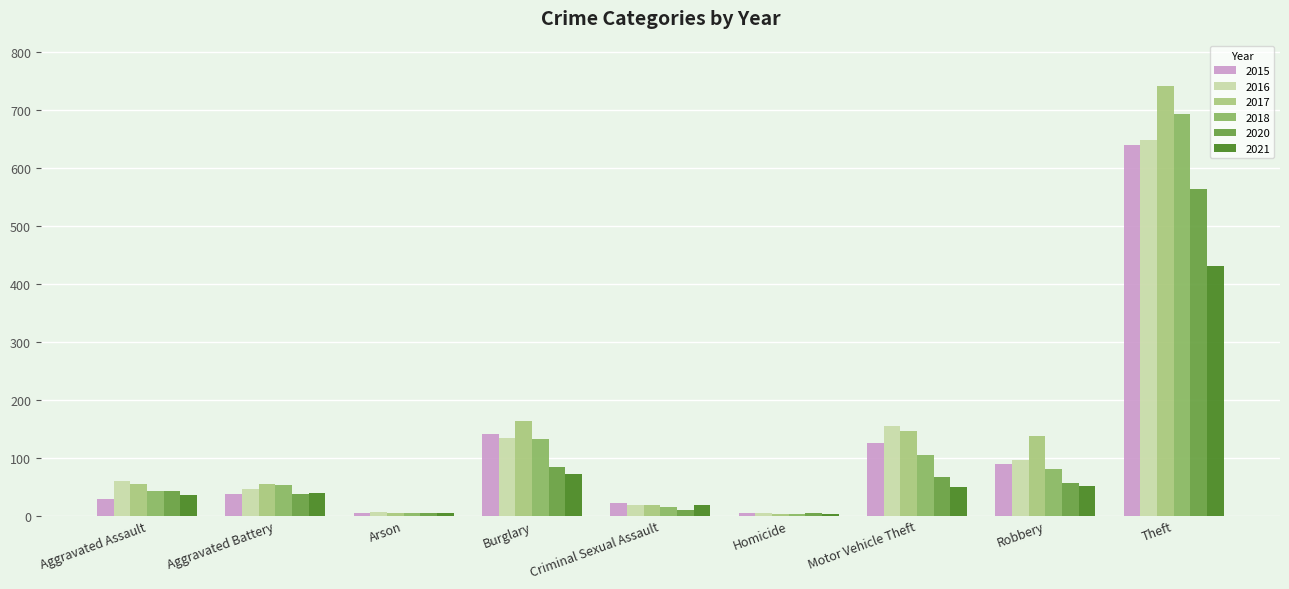

Which series has the largest total across all categories?

2017